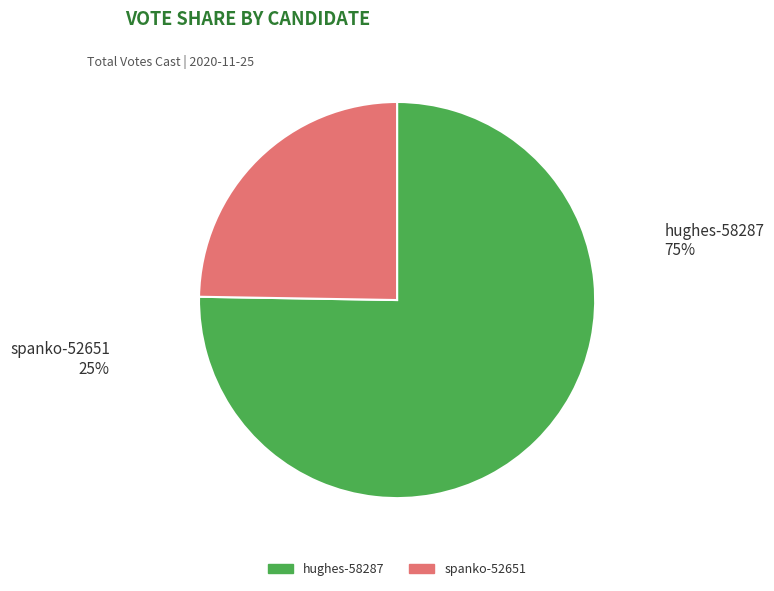

What percentage is the spanko-52651 slice, to the nearest percent?

25%